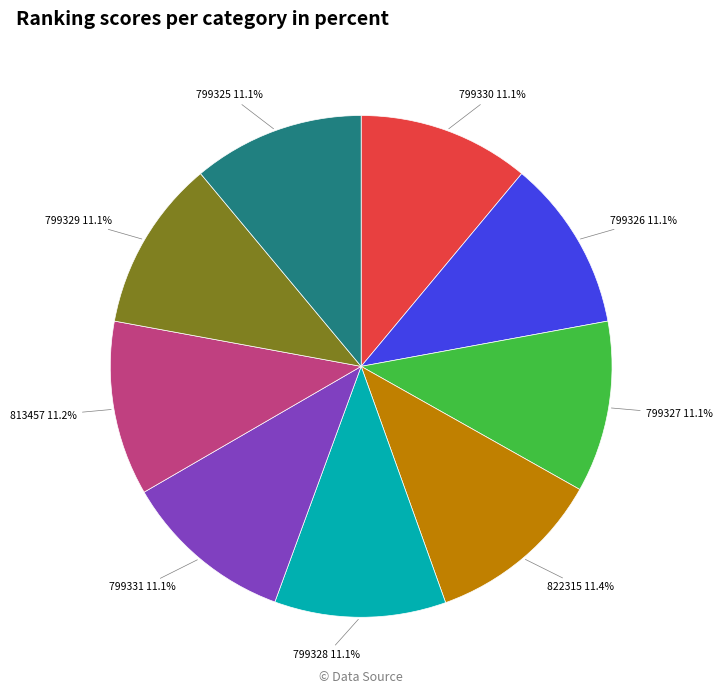

Is the sum of 799327 and 799330 greater than half?

No